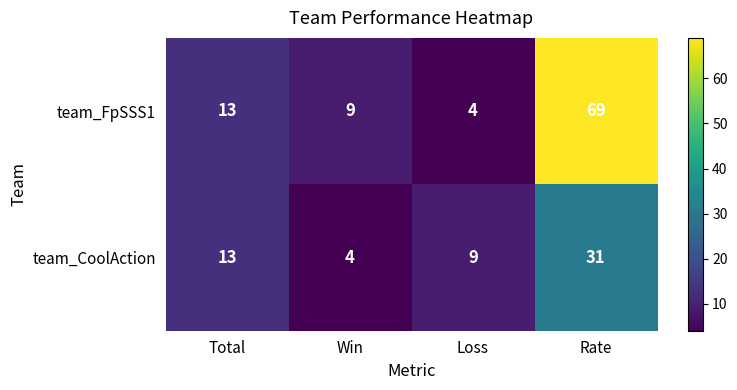

What is the sum of all team_FpSSS1 values?

95